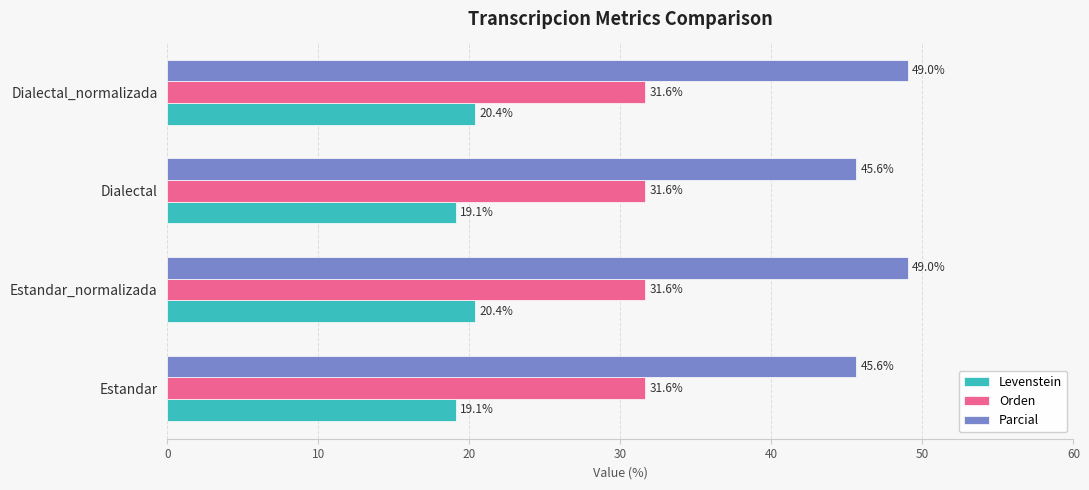

What is the difference between the Parcial values at Dialectal_normalizada and Estandar?

3.4